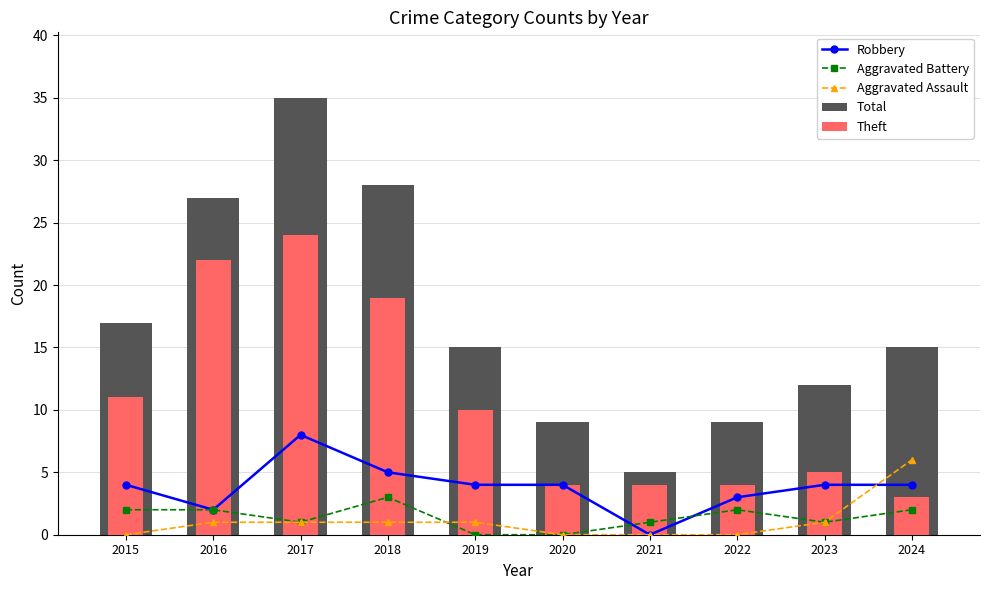

What is the sum of all Total values?

172